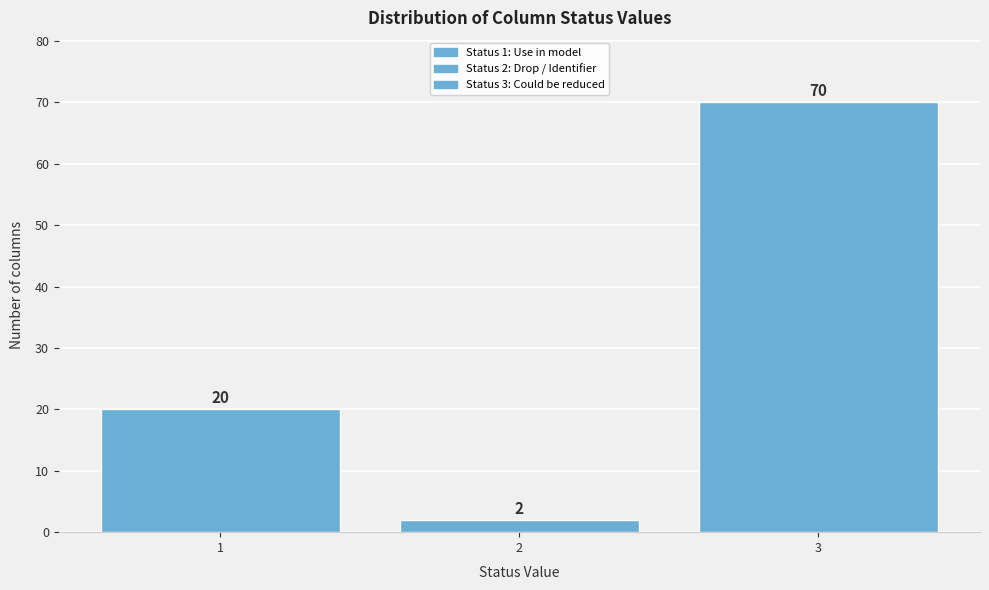

Reading right to left, what are all the values shown in this chart?

3=70	2=2	1=20